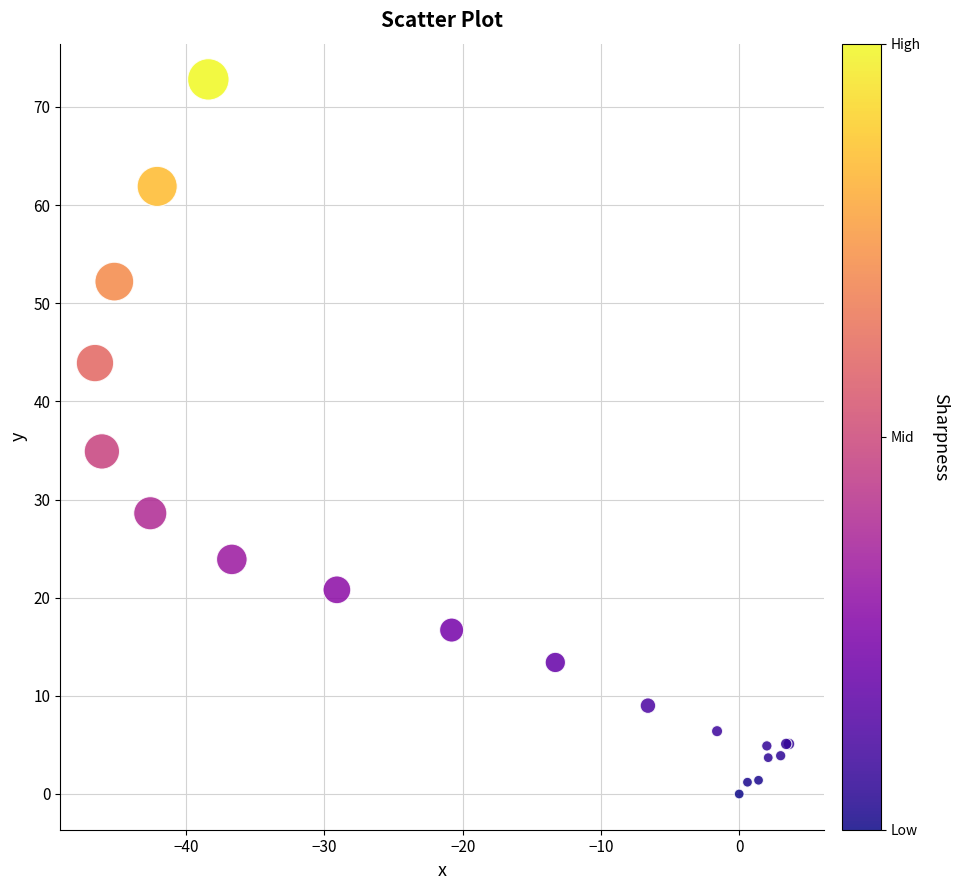

What Y value in the scatter plot is closest to 36?

34.9